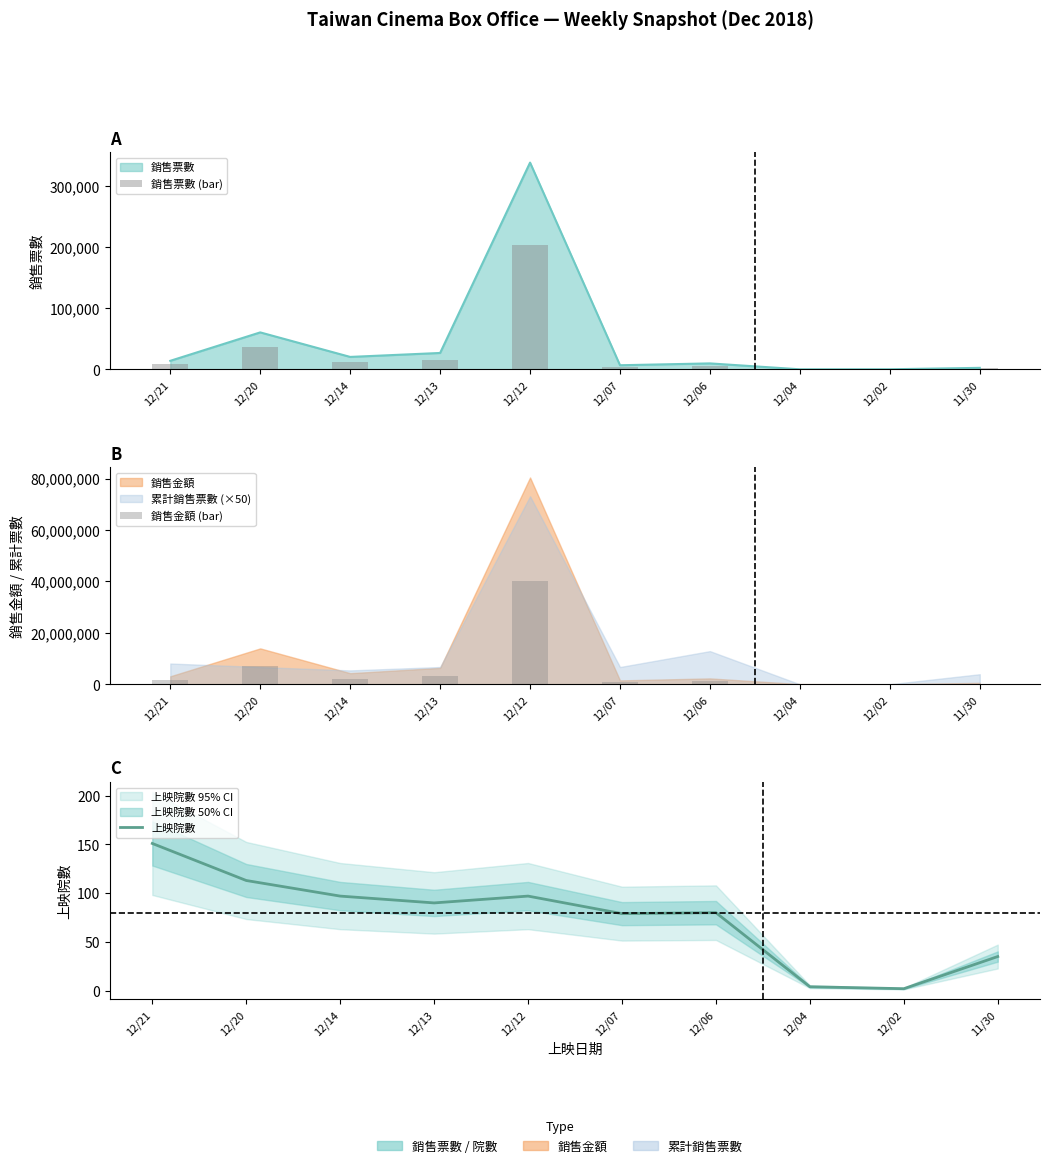

What is the label of the 4th bar from the left?

12/13